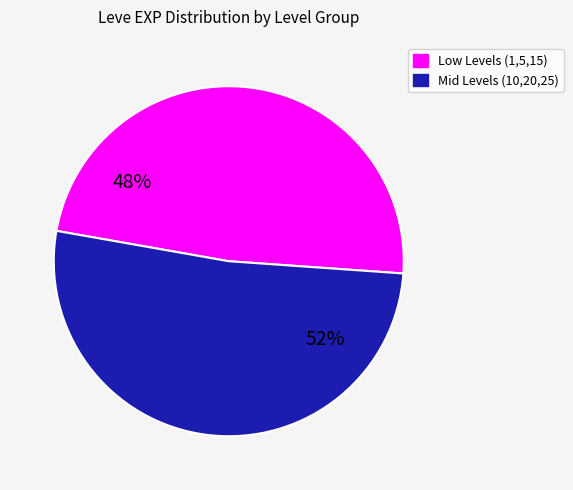

To the nearest percent, what is the average slice percentage?

50%